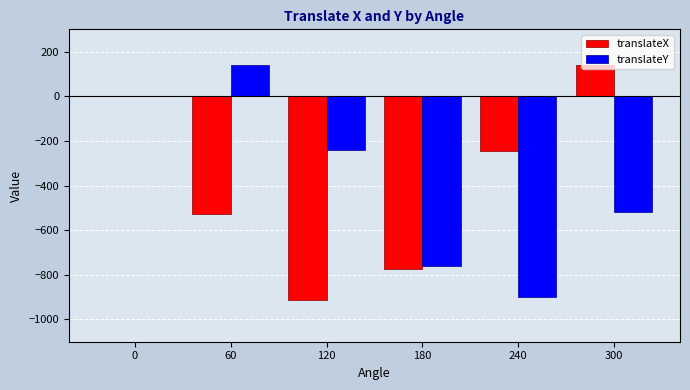

How many series are shown in this chart?

2